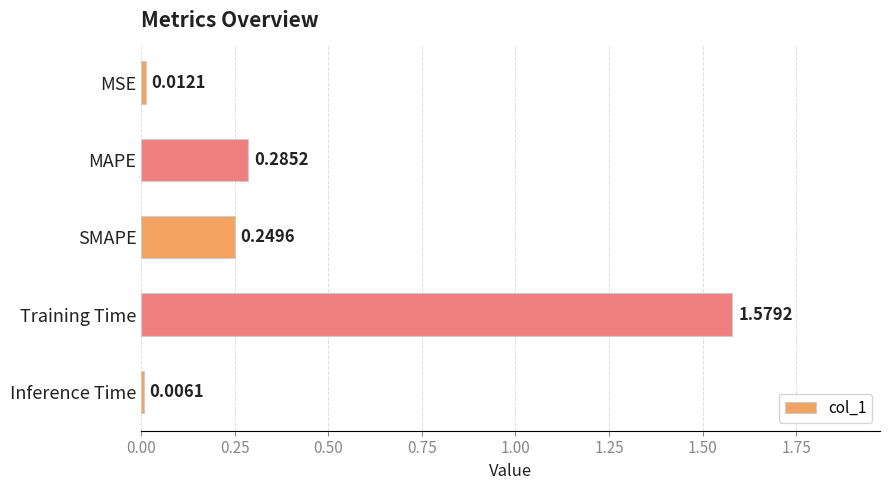

What is the change in value from MSE to SMAPE?

+0.2